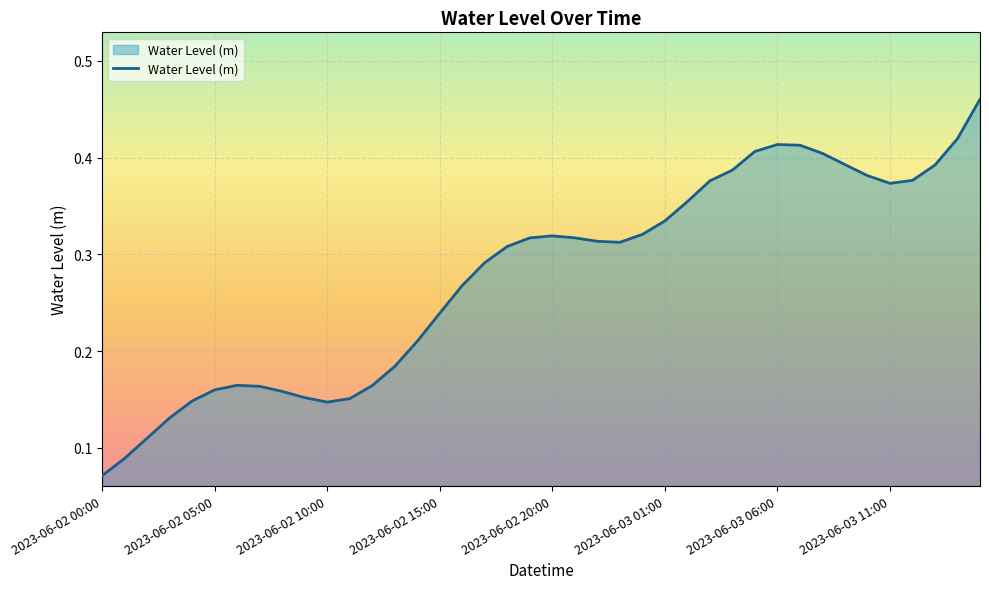

How many lines are shown in the chart?

1